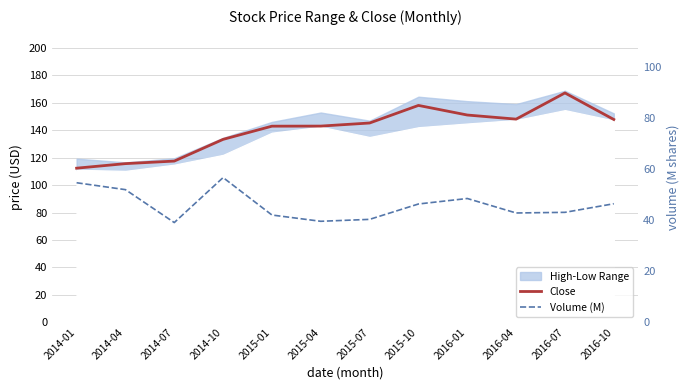

True or false: Volume (M) and Close intersect in this chart.

False